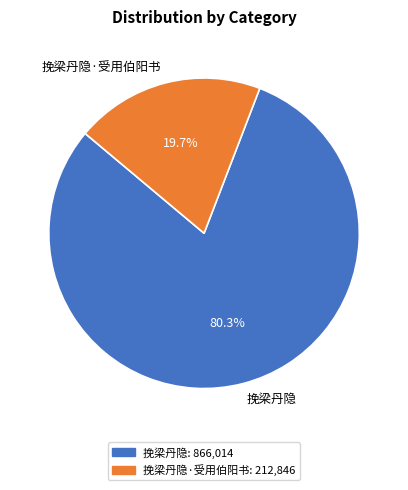

True or false: 挽梁丹隐·受用伯阳书 accounts for 20% of the total.

True